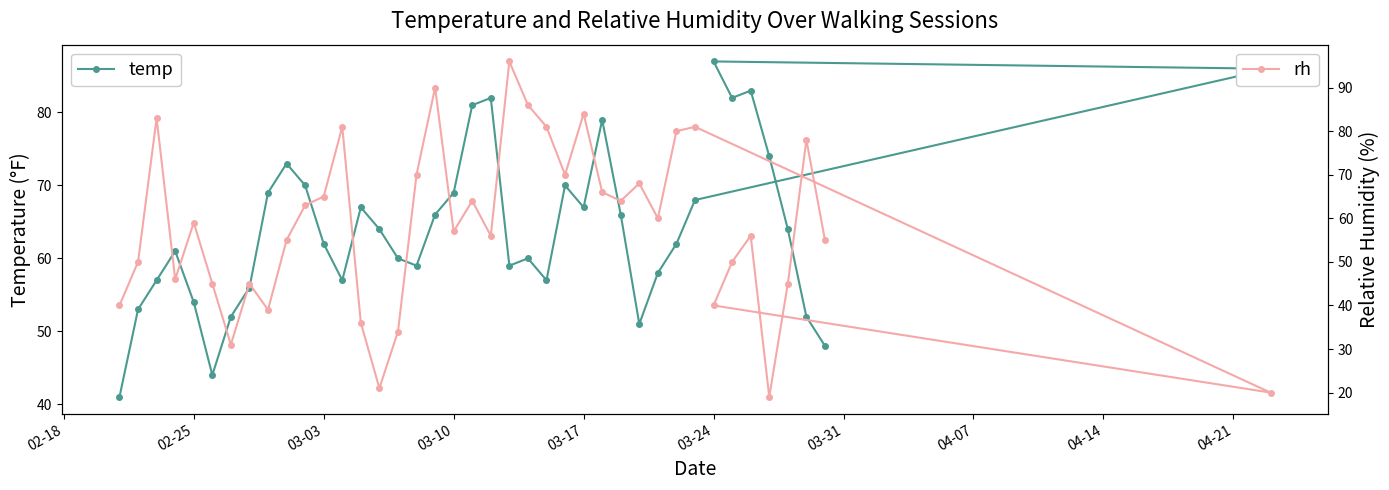

How many distinct data groups are displayed?

2